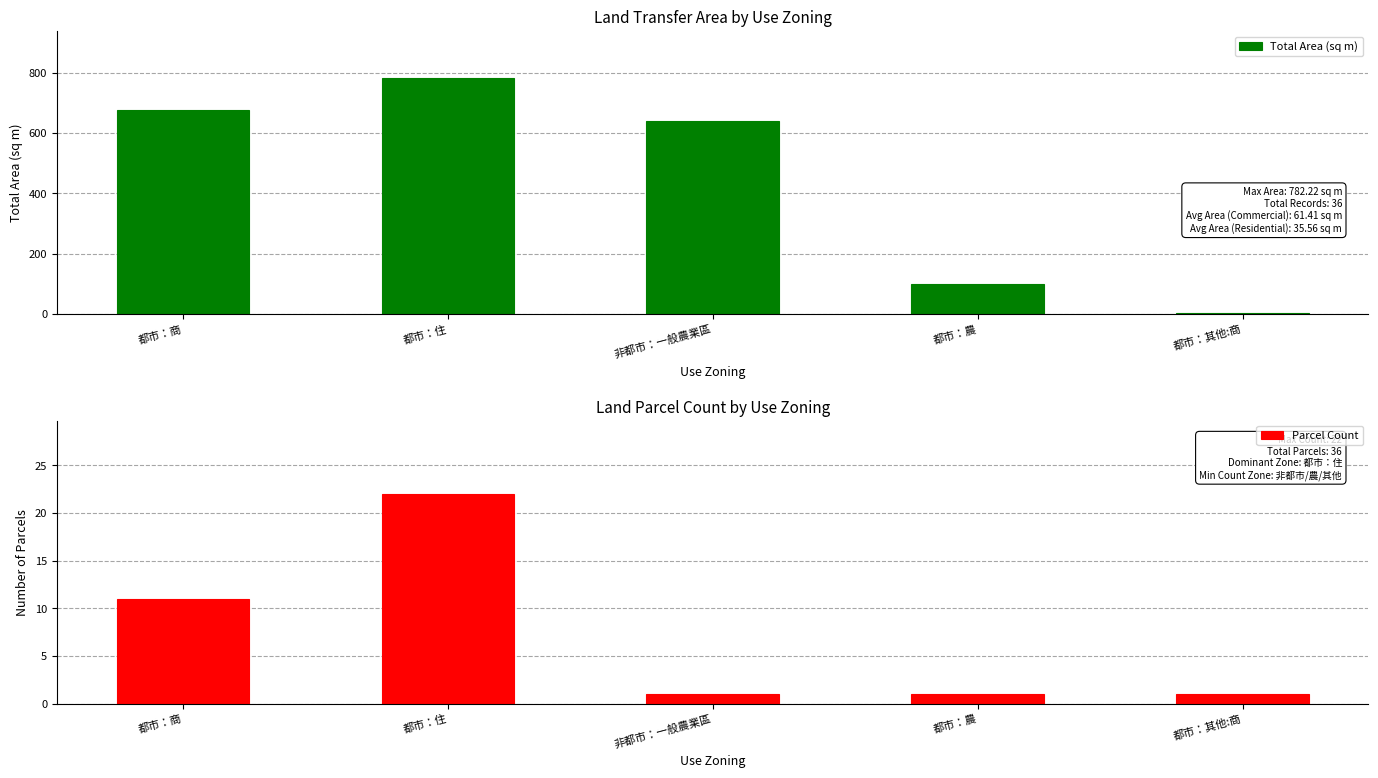

What position from the left is 都市：住?

2